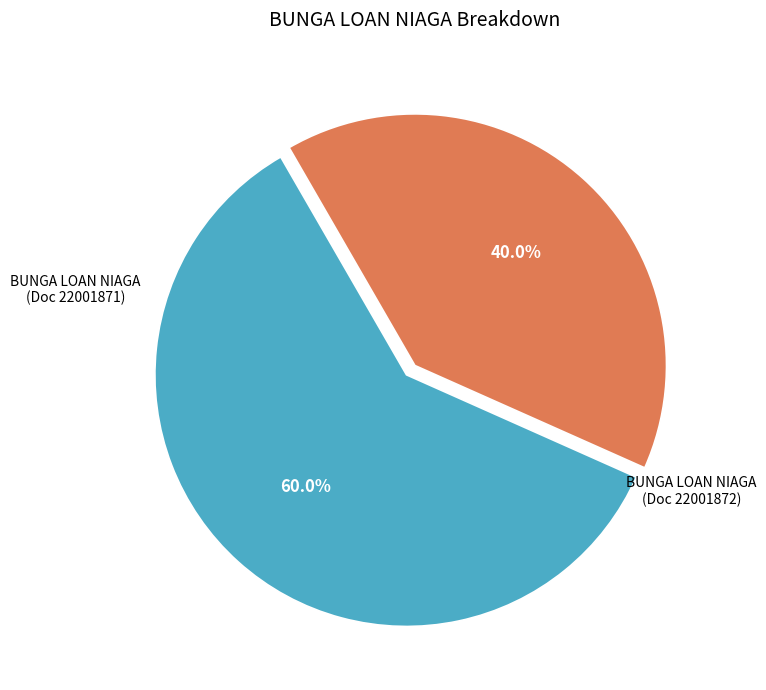

To the nearest percent, what is the average slice percentage?

50%